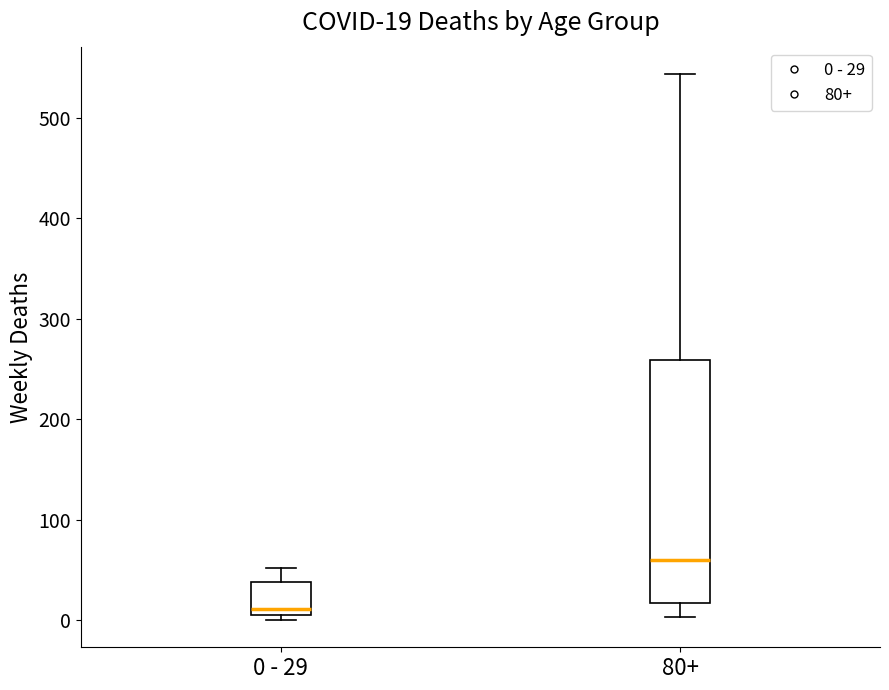

Which box is the tallest, from its lower edge to its upper edge?

80+